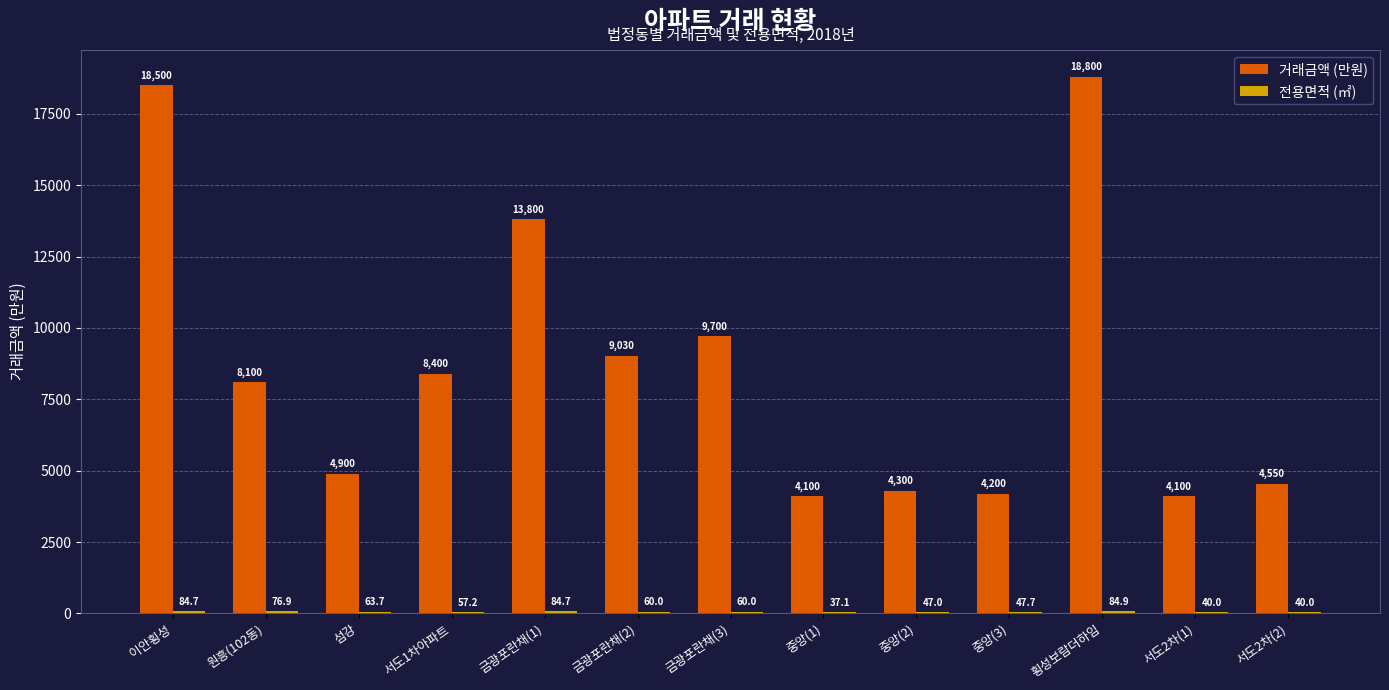

At which label is 거래금액 (만원) closest to 11450?

금광포란채(3)